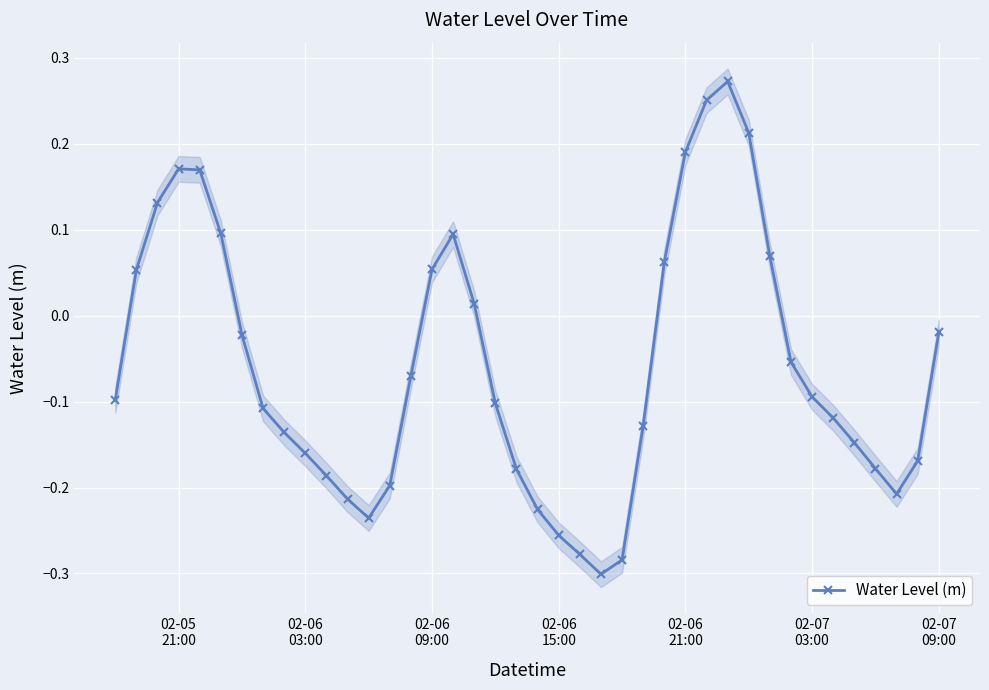

How many distinct data groups are displayed?

1